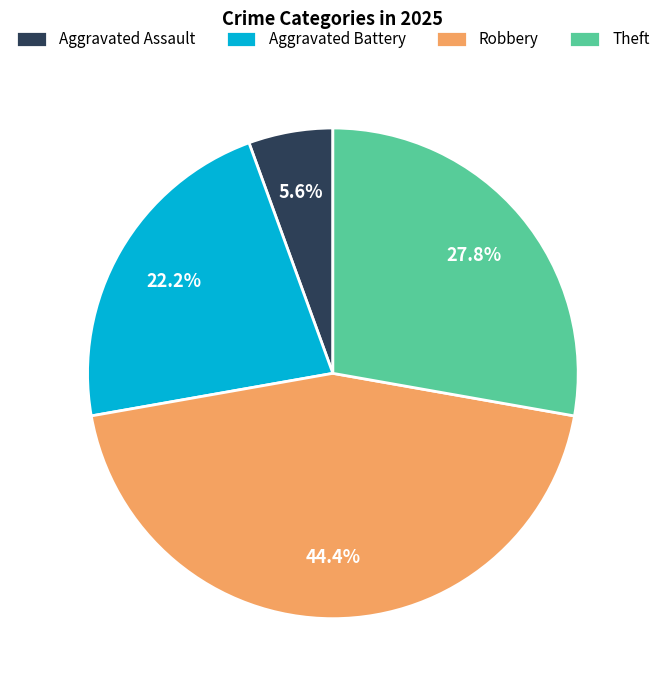

Between Theft and Aggravated Assault, which is larger?

Theft